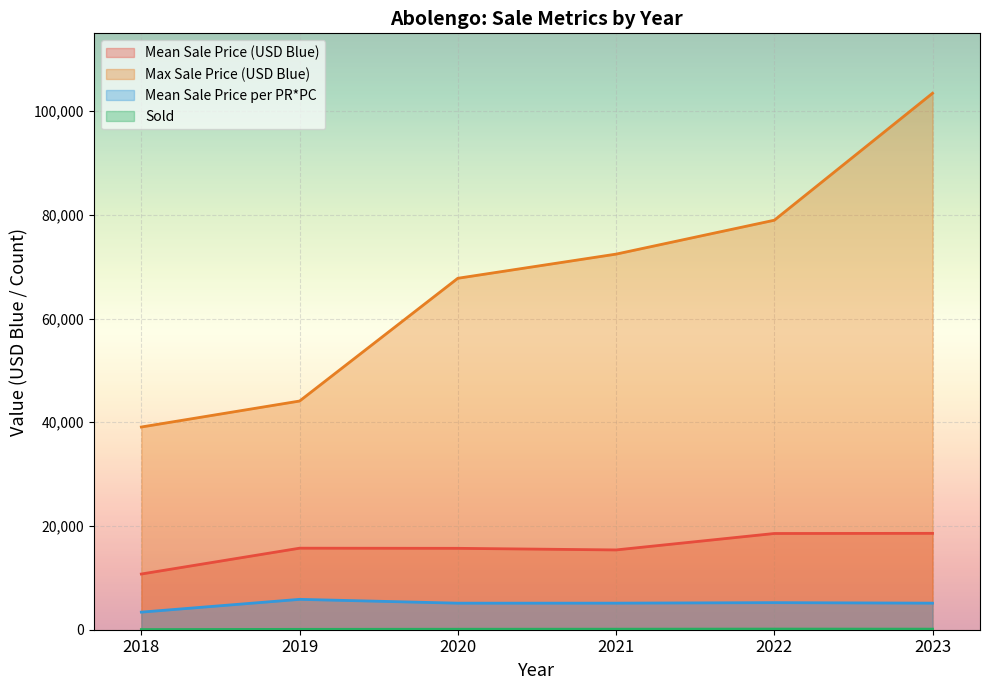

What value does the Mean Sale Price (USD Blue) series have at 2019?

15722.3